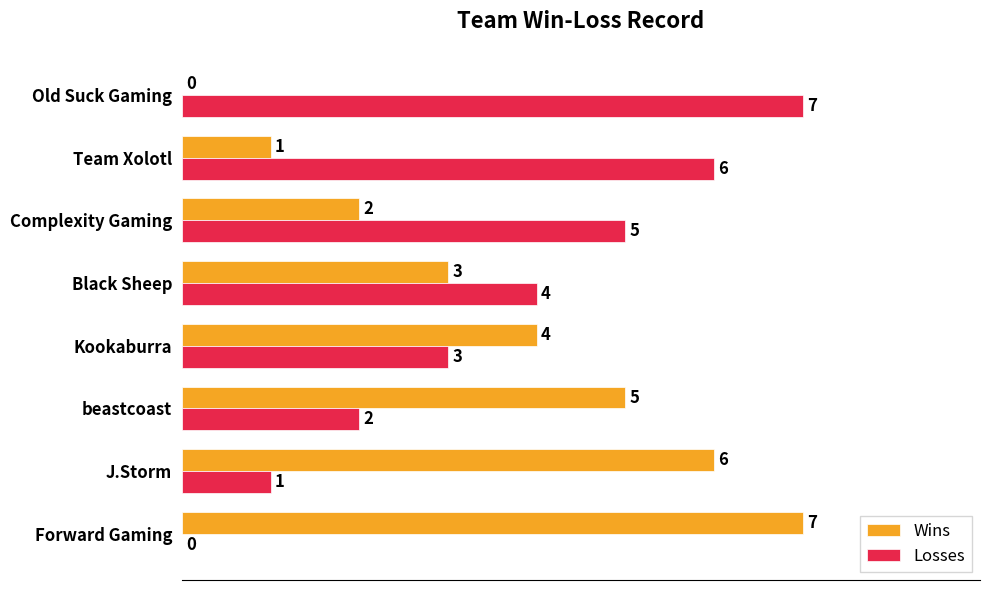

The value of Losses at Team Xolotl is 6. True or false?

True